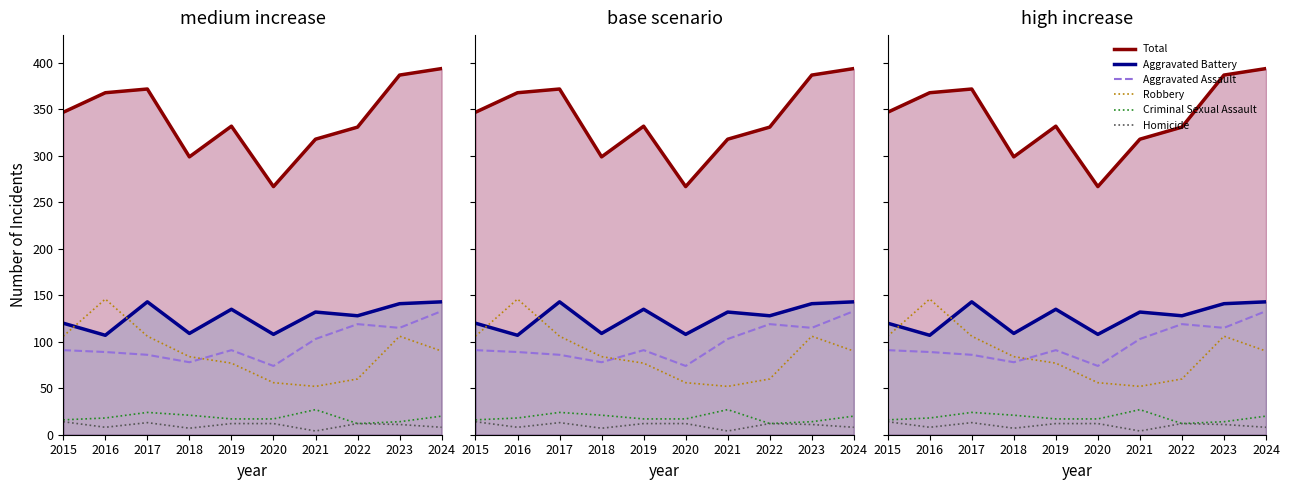

At which label is Criminal Sexual Assault closest to 19?

2016